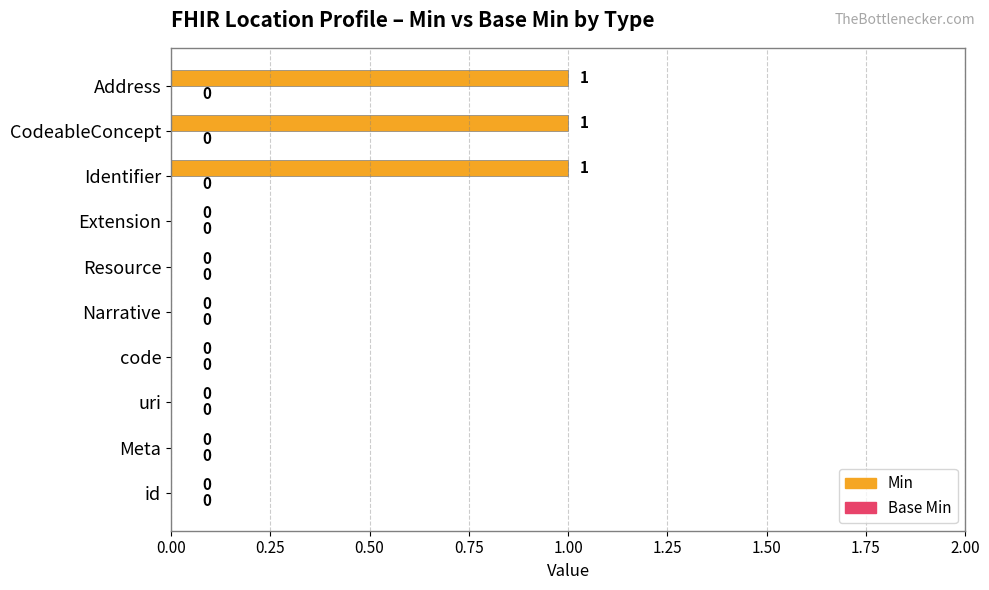

What is the change in value from uri to Address?

+1